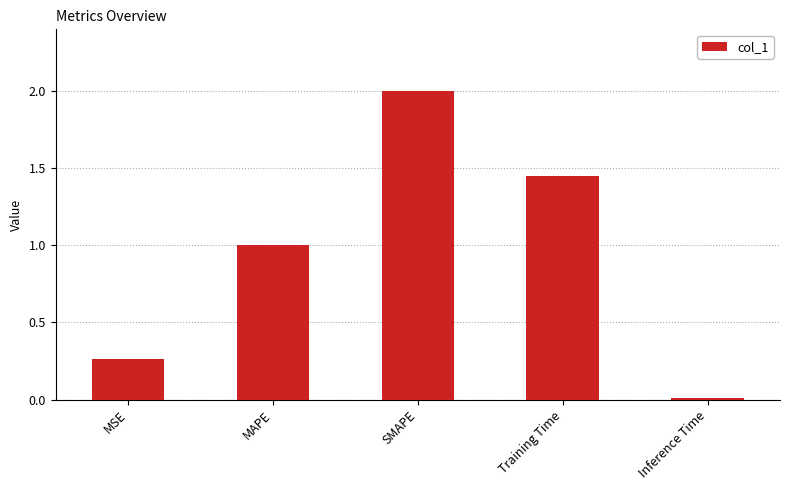

List the labels in order of value, smallest first.

Inference Time, MSE, MAPE, Training Time, SMAPE